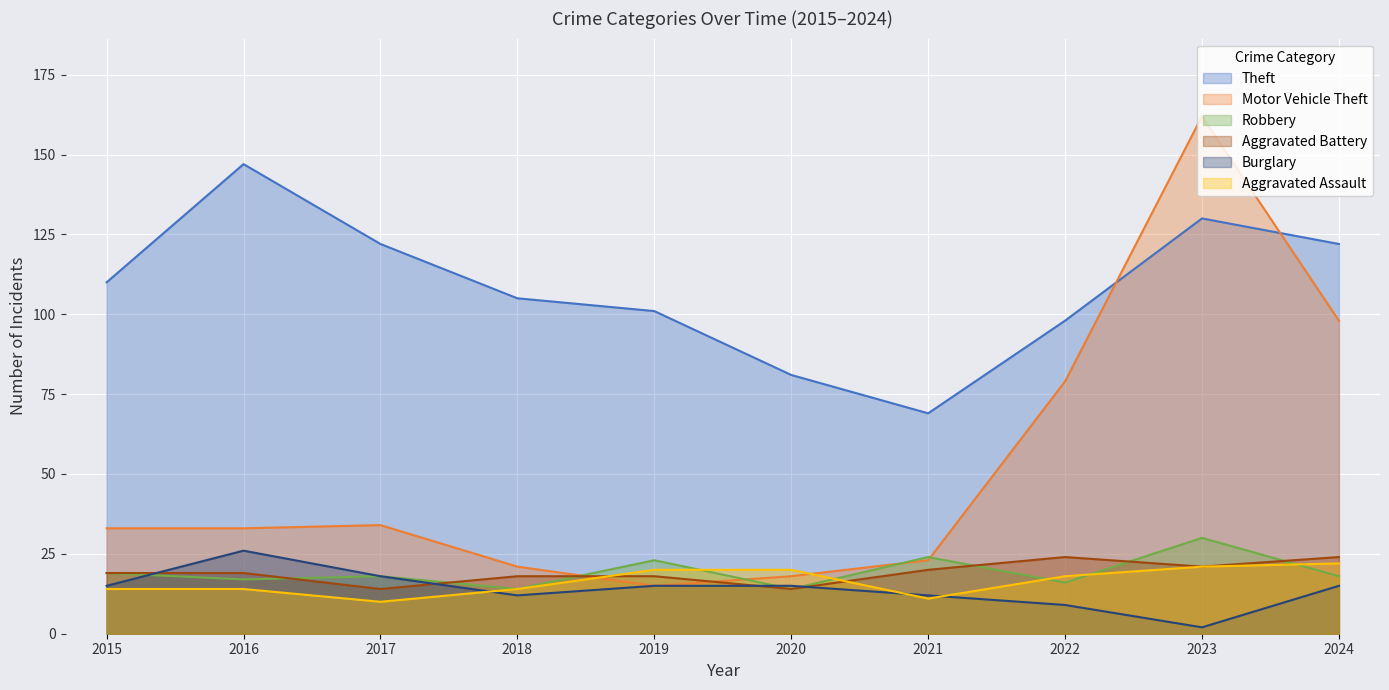

At 2019, list the series in order from smallest to largest.

Motor Vehicle Theft, Burglary, Aggravated Battery, Aggravated Assault, Robbery, Theft